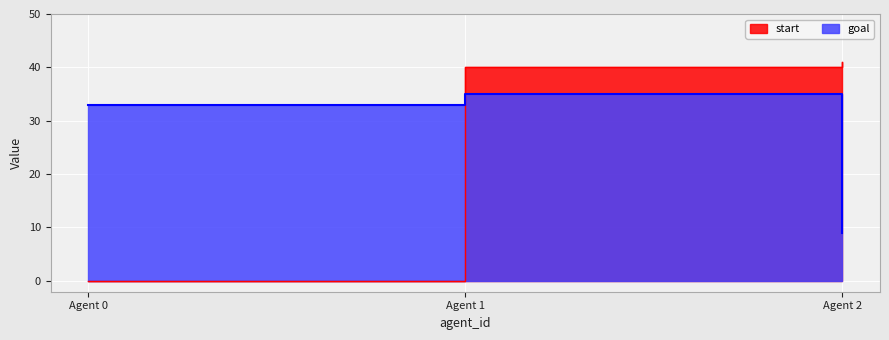

Does the chart display data point markers on the line(s)?

No